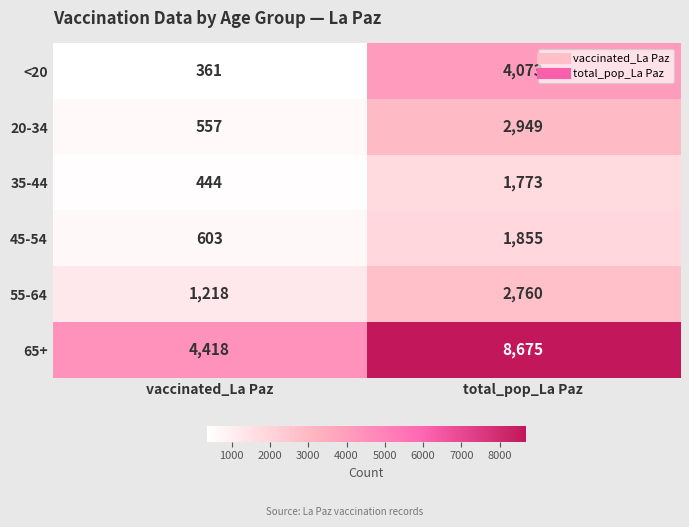

Where is 55-64 nearest to the value 1989?

vaccinated_La Paz